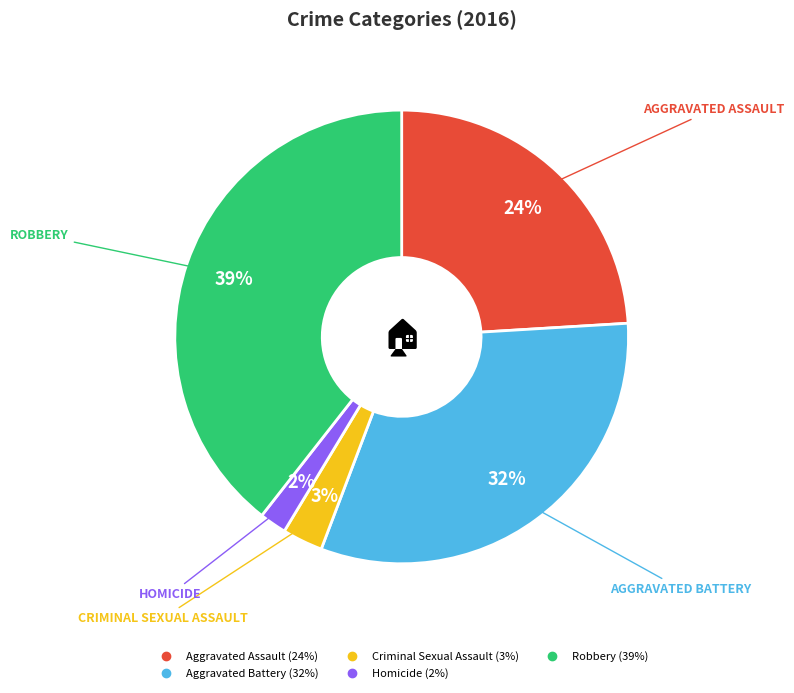

Which slice is the smallest?

Homicide